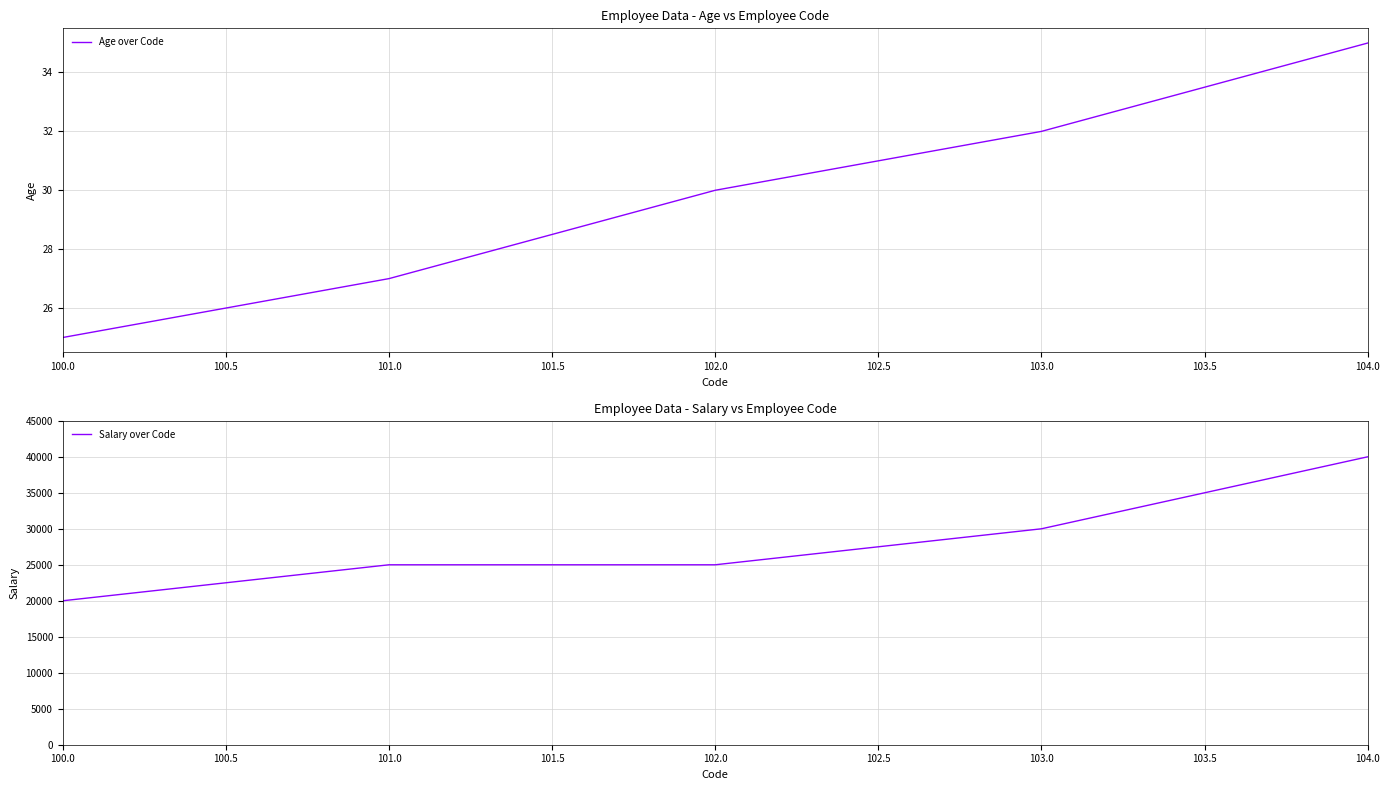

The Age over Code series shows 30 at 102.0. True or false?

True